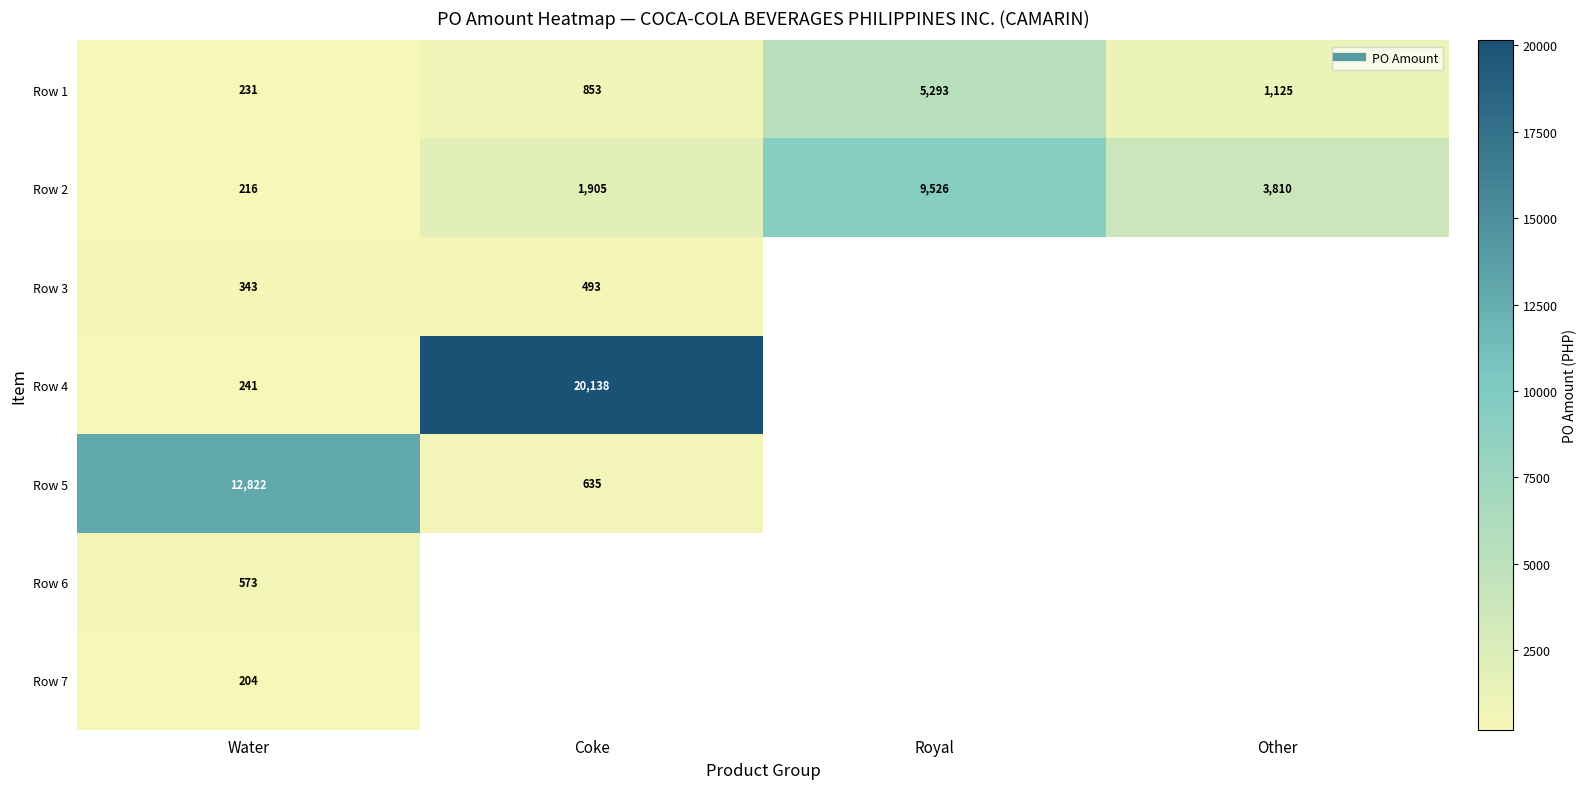

Rank the series by their maximum value, from lowest to highest.

Row 7, Row 3, Row 6, Row 1, Row 2, Row 5, Row 4